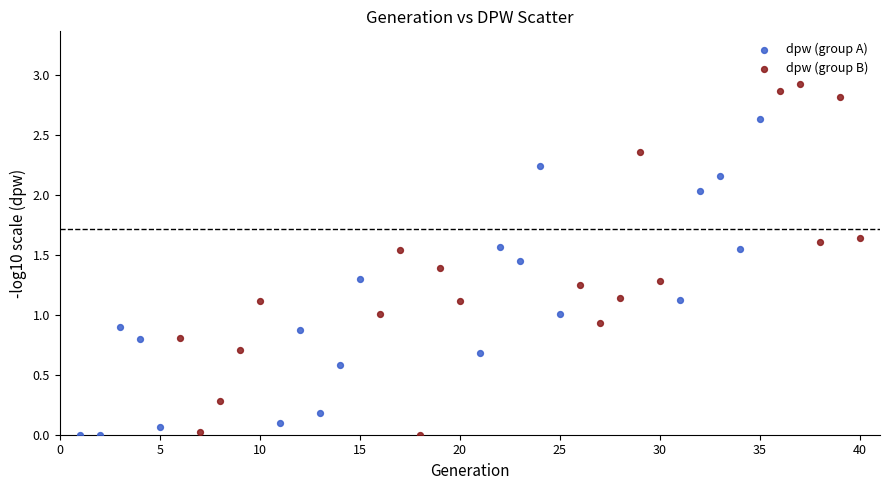

Which series contains the highest Y value?

dpw (group B)